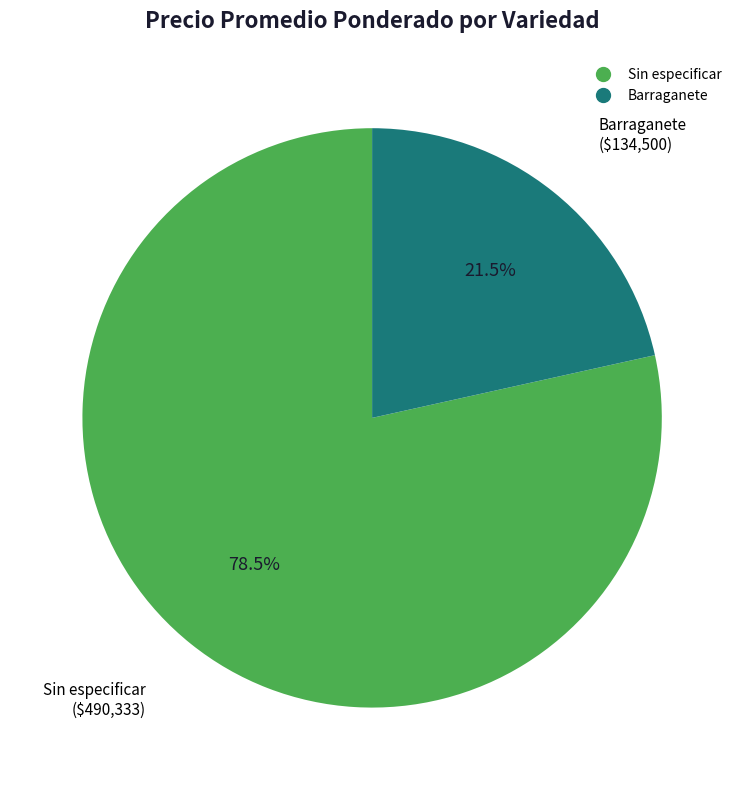

How many slices are in this pie chart?

2